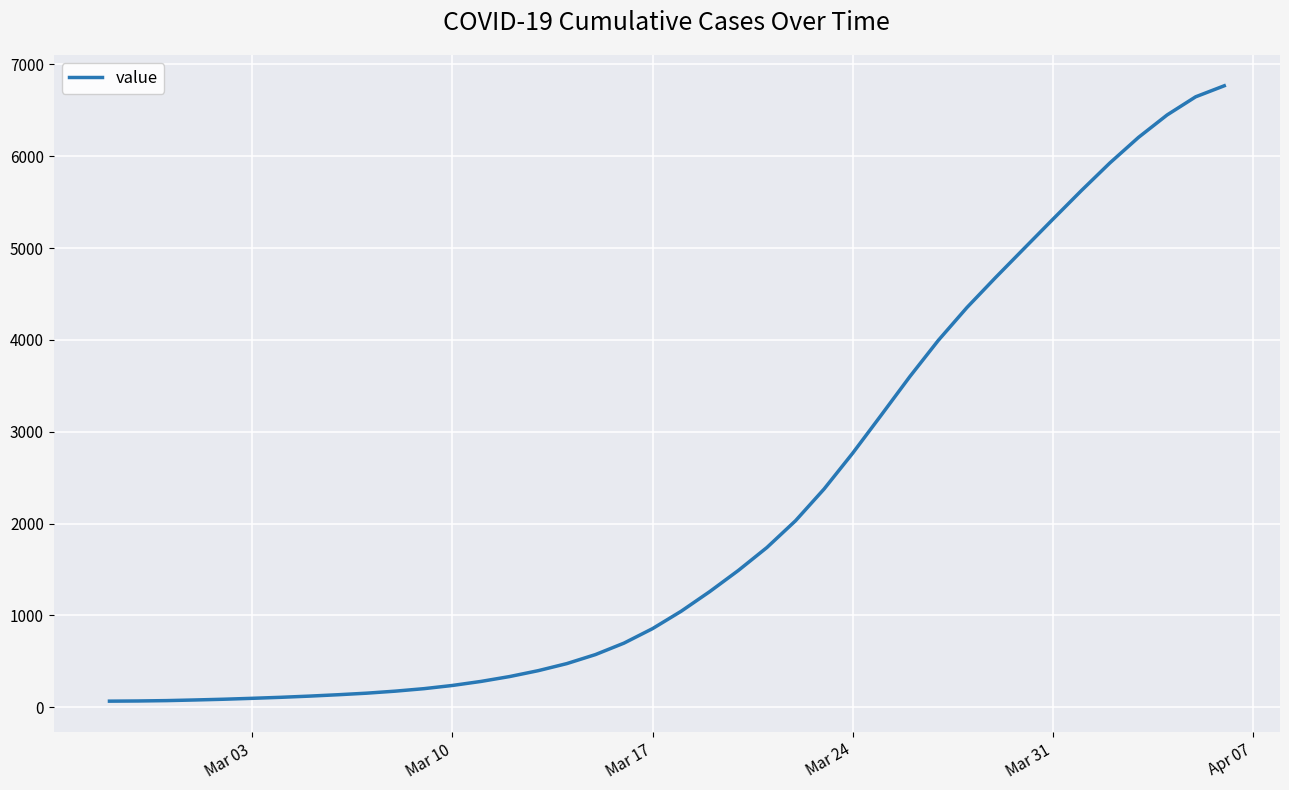

What is the maximum value shown in the chart?

6767